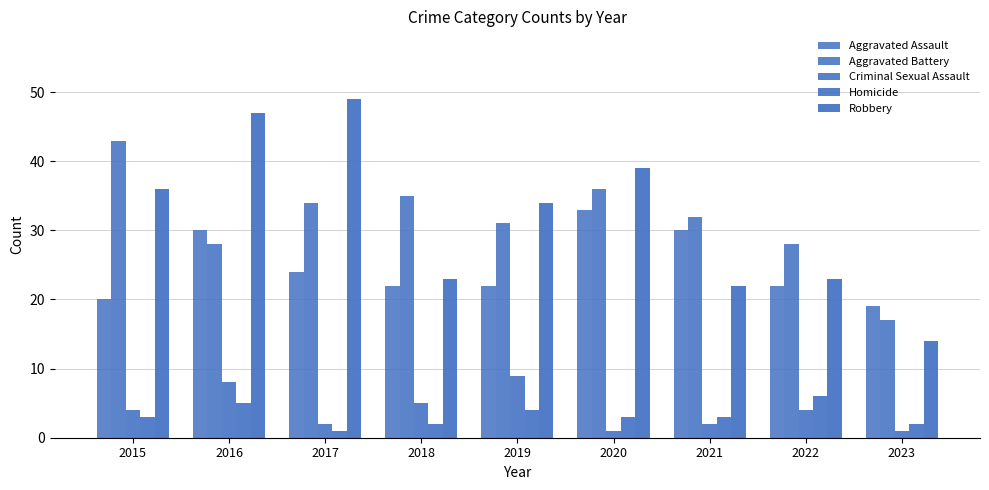

Count the Homicide values in the range 2 to 4.

6